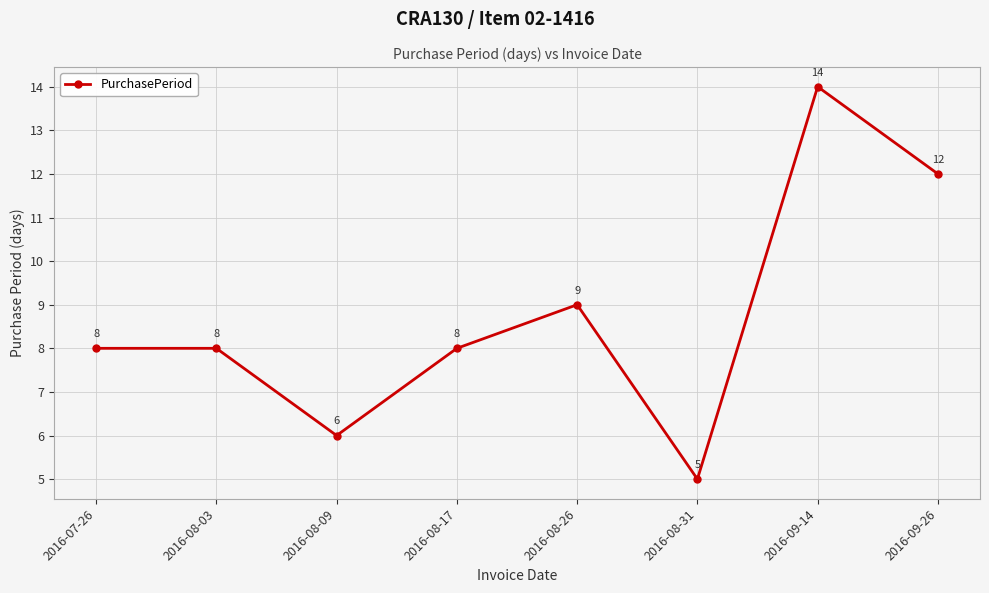

What is the ratio of the value at 2016-08-17 to the value at 2016-08-31?

1.6